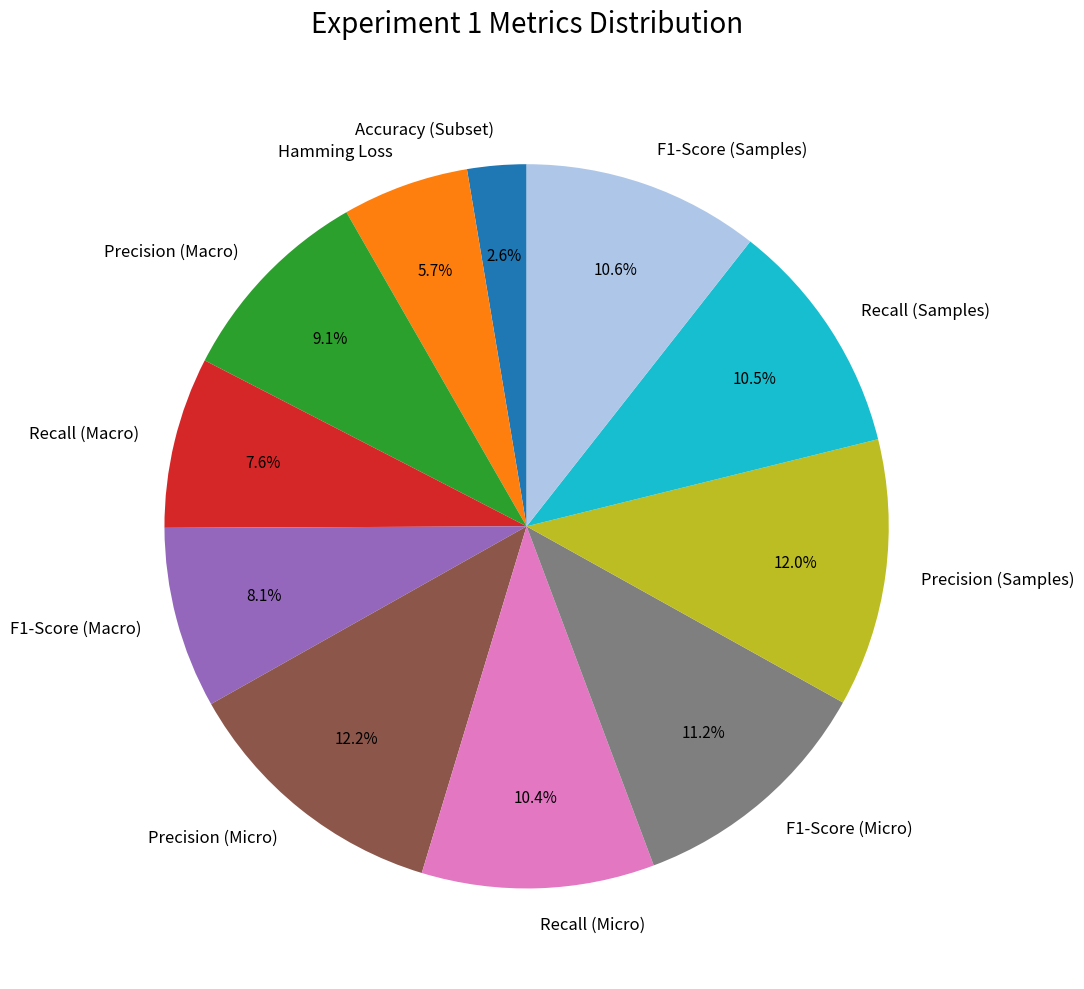

To the nearest percent, what is the difference between the largest and smallest slice percentages?

10%